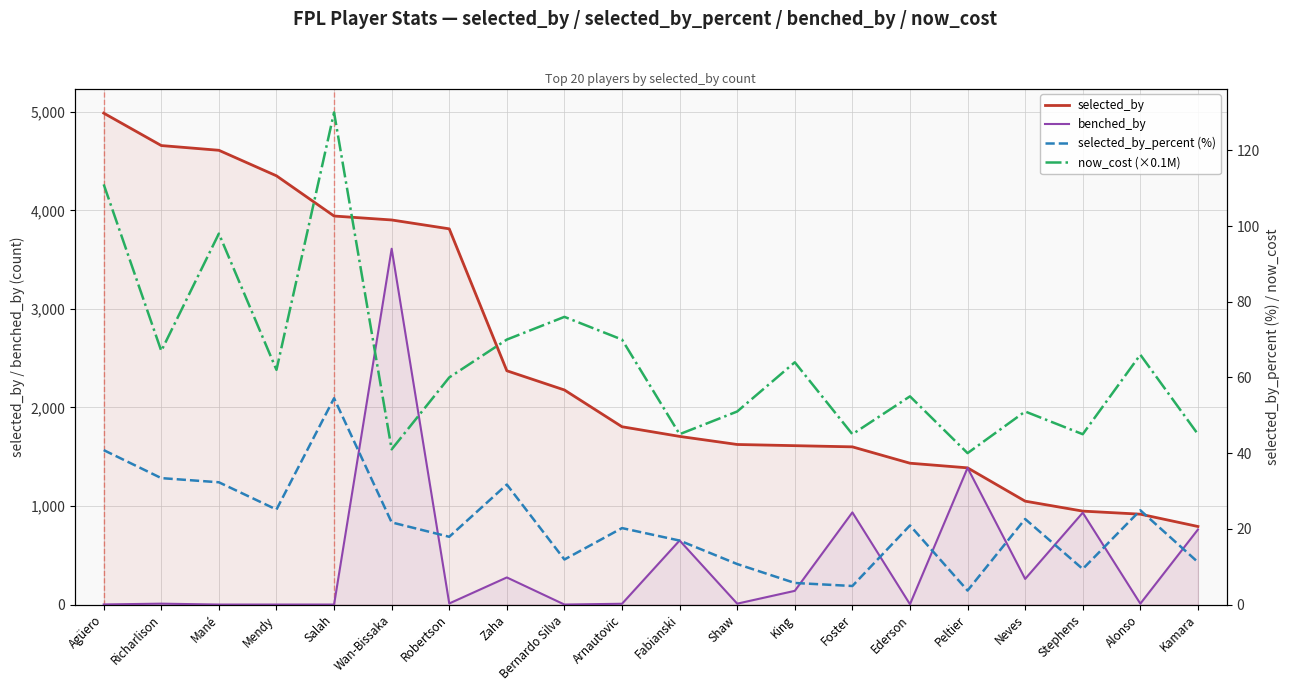

What is the label of the 18th point from the right?

Mané